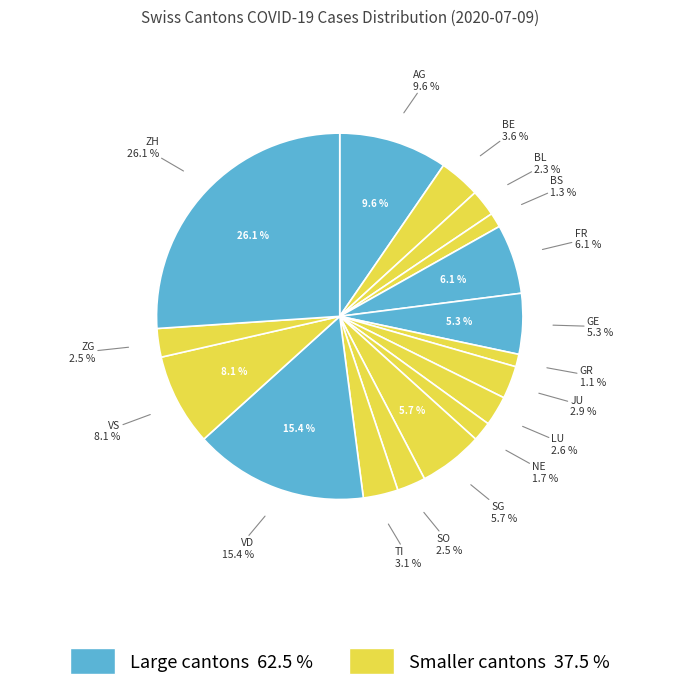

Is there any slice that represents more than half of the pie?

No